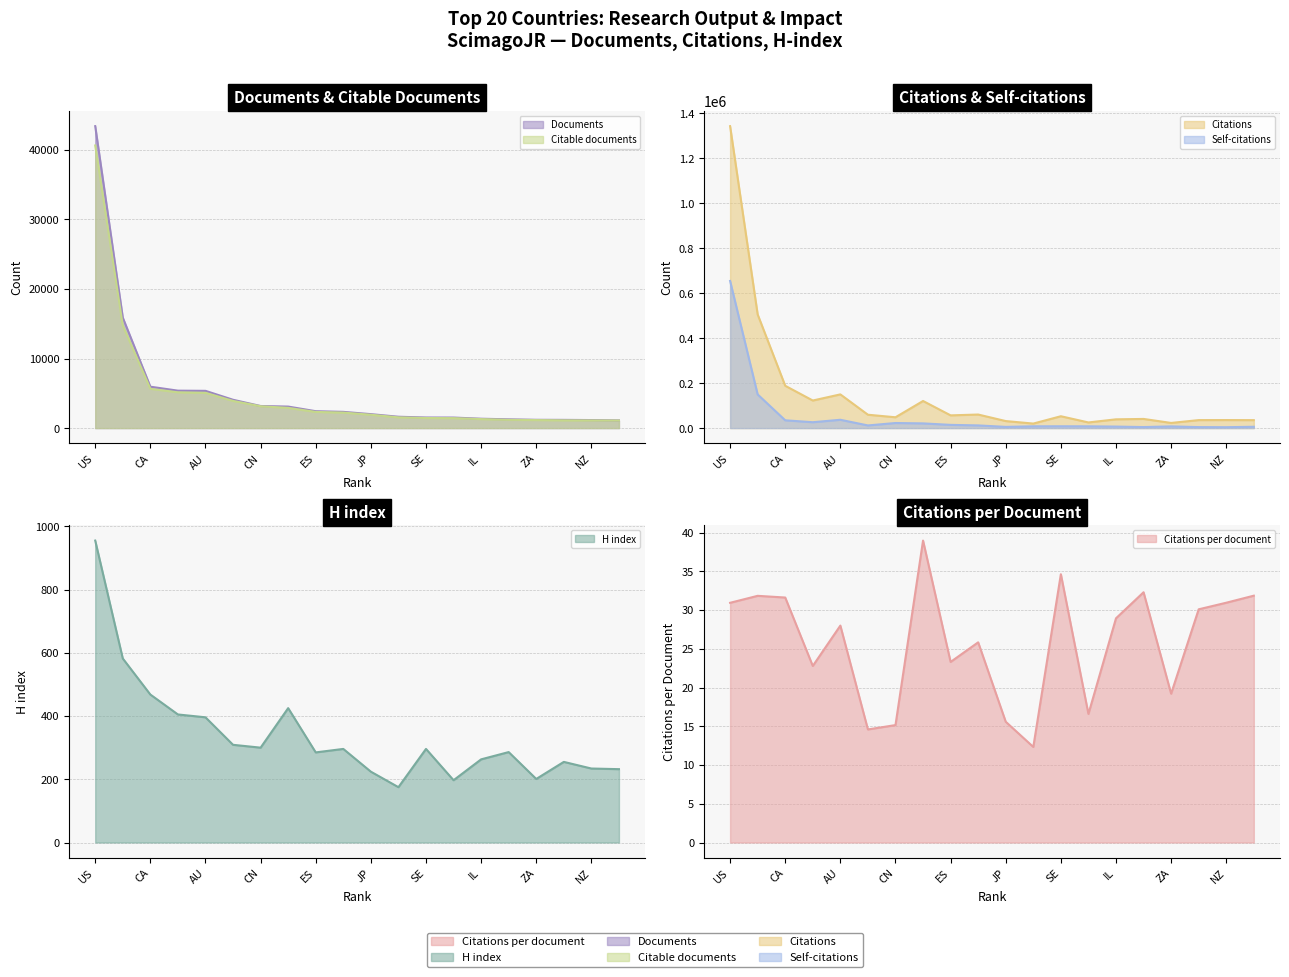

What is the value of the H index point at the 10th from the left?

296.0